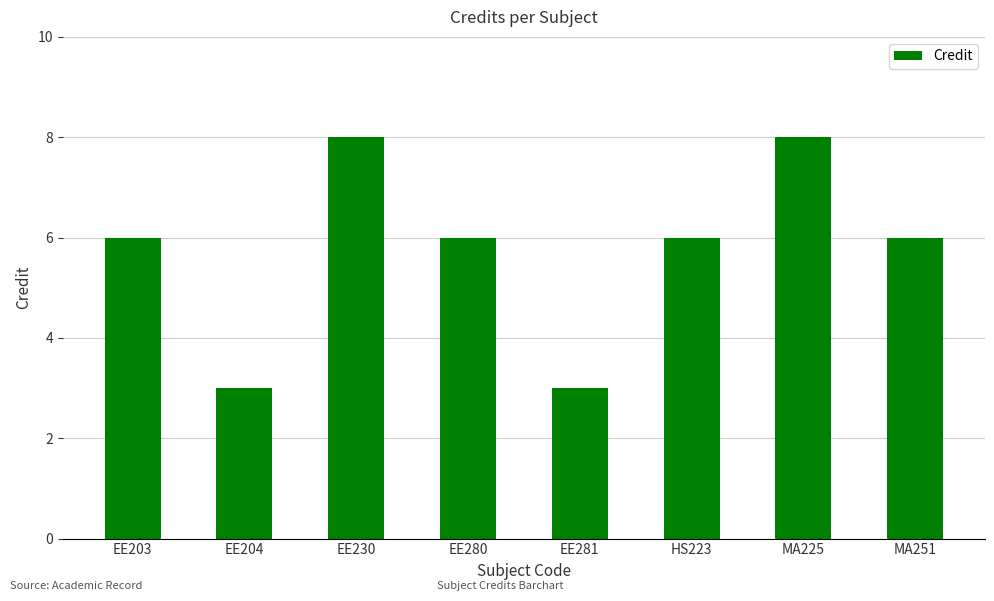

How many categories are shown in the chart?

8